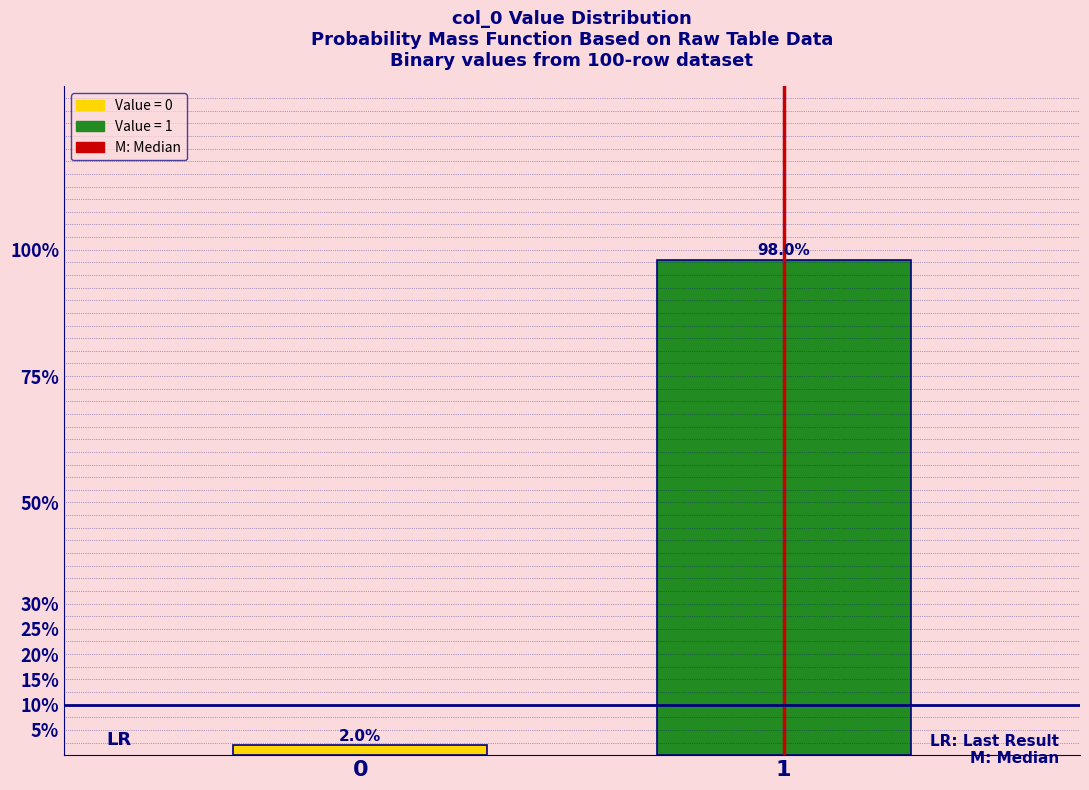

Reading right to left, list all the values displayed in this chart.

1=98	0=2